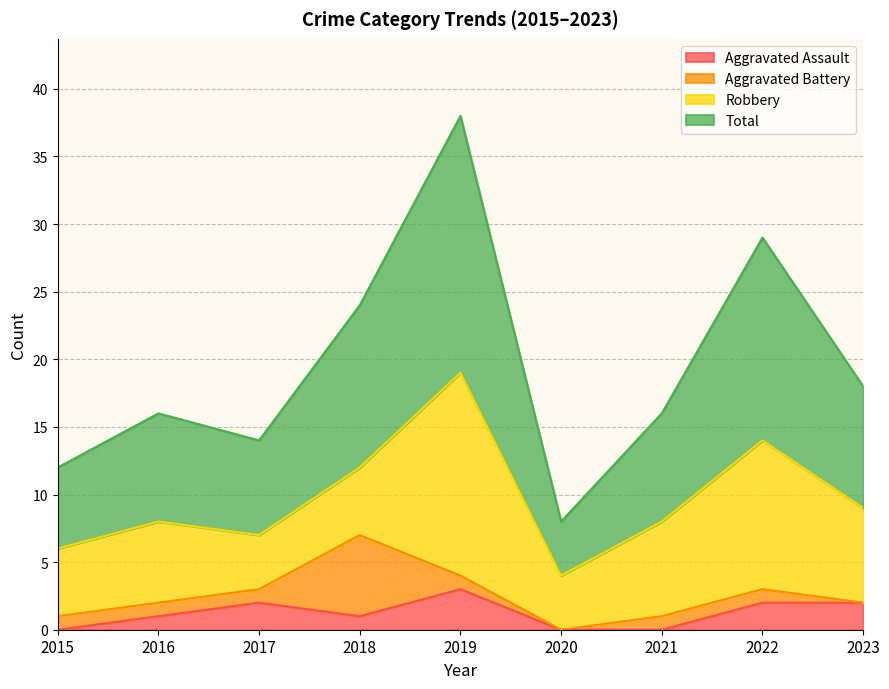

What is the maximum value for Aggravated Assault?

3